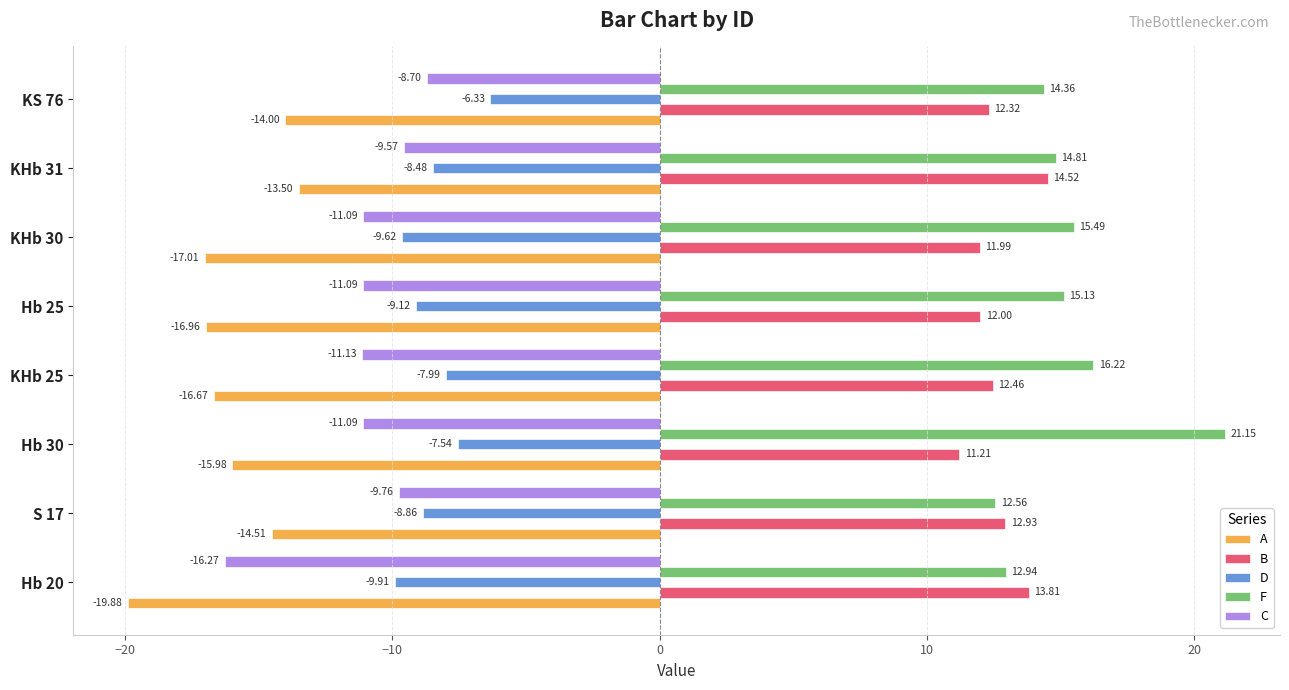

At which category is the sum across all series the highest?

KHb 31